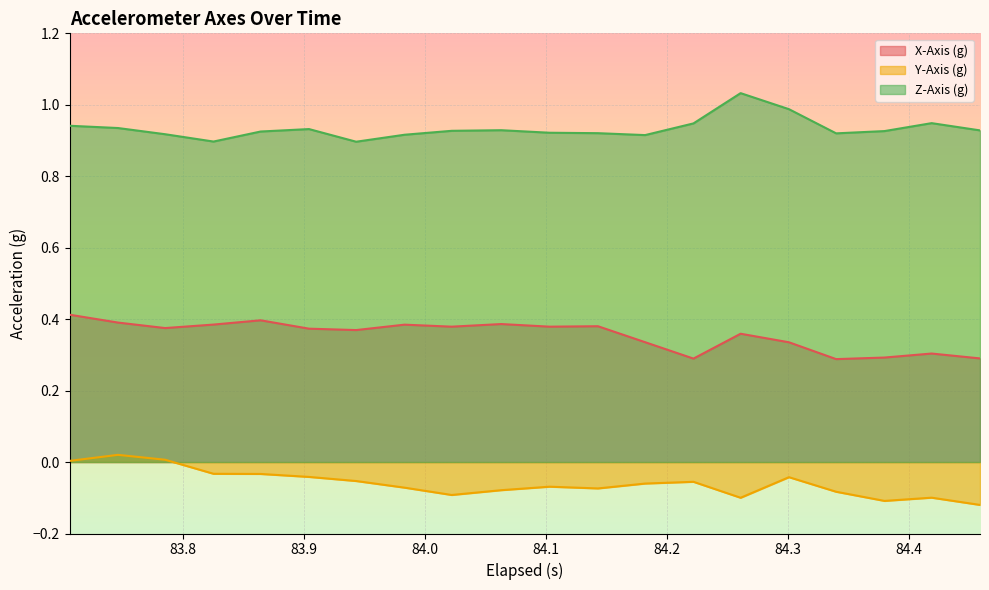

True or false: X-Axis (g) and Y-Axis (g) cross at least once.

False